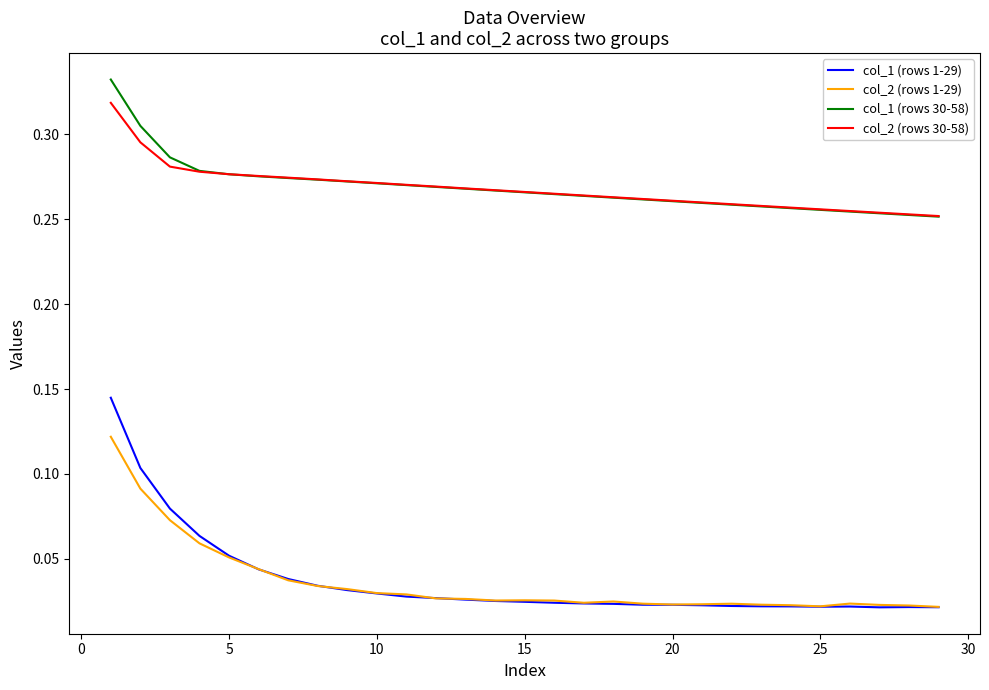

True or false: col_1 (rows 1-29) and col_2 (rows 30-58) intersect in this chart.

False